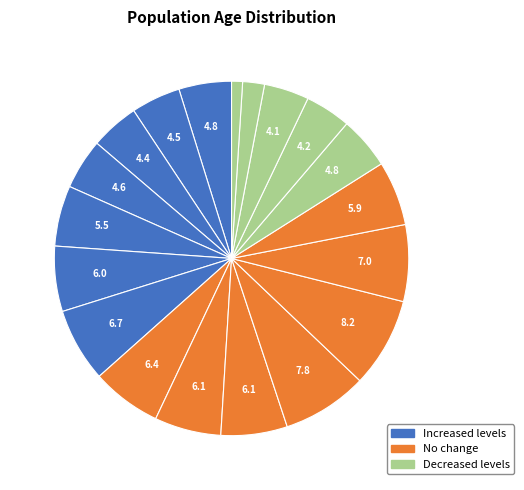

How many slices are in this pie chart?

19